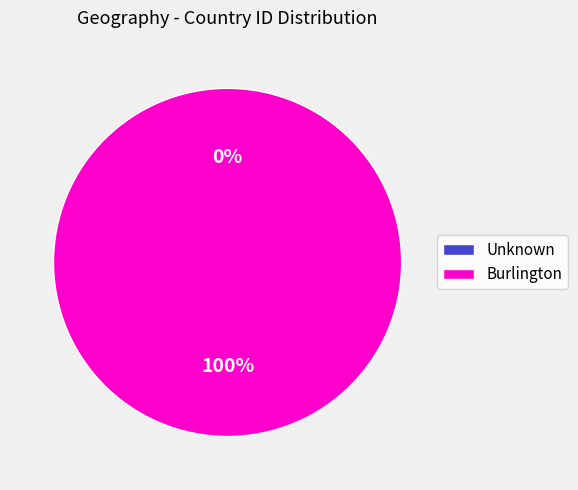

The Burlington slice represents 100% of the pie. True or false?

True